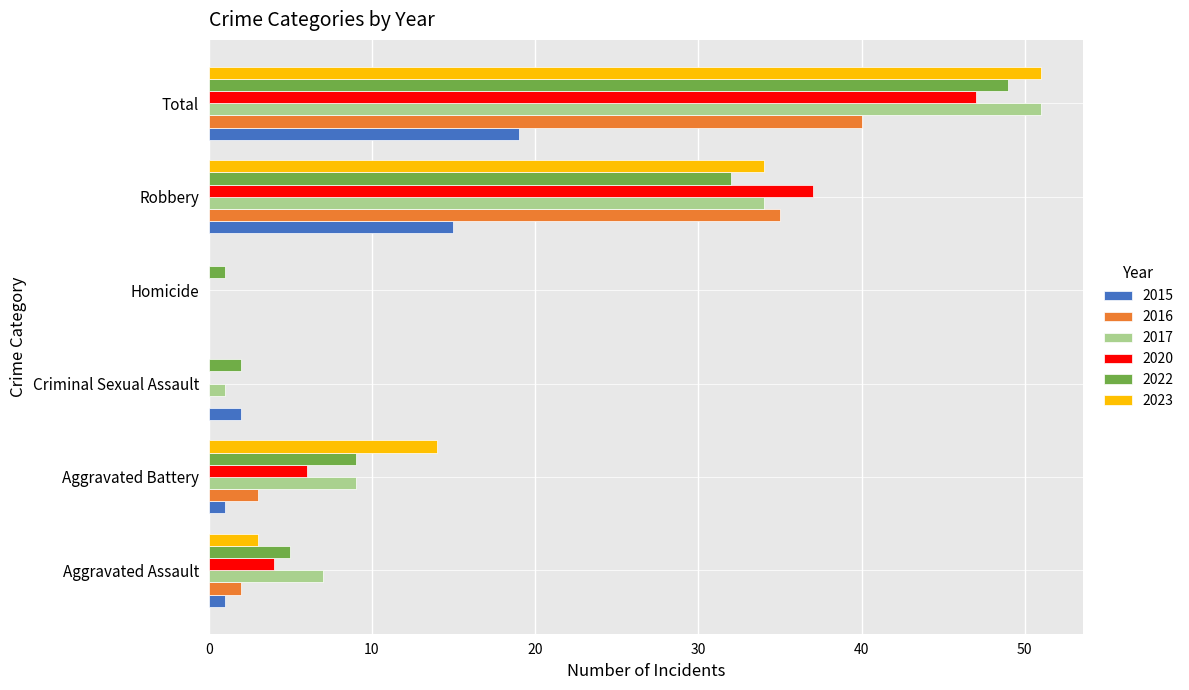

Is it true that 2017 equals 7 at Aggravated Assault?

True